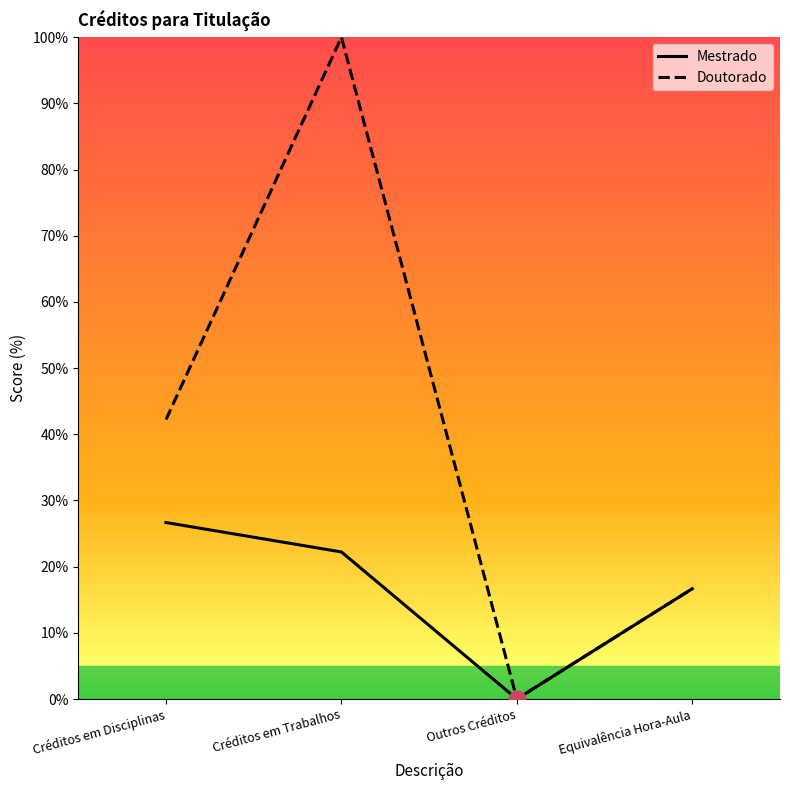

Between Outros Créditos and Equivalência Hora-Aula, which series saw the biggest shift?

Mestrado